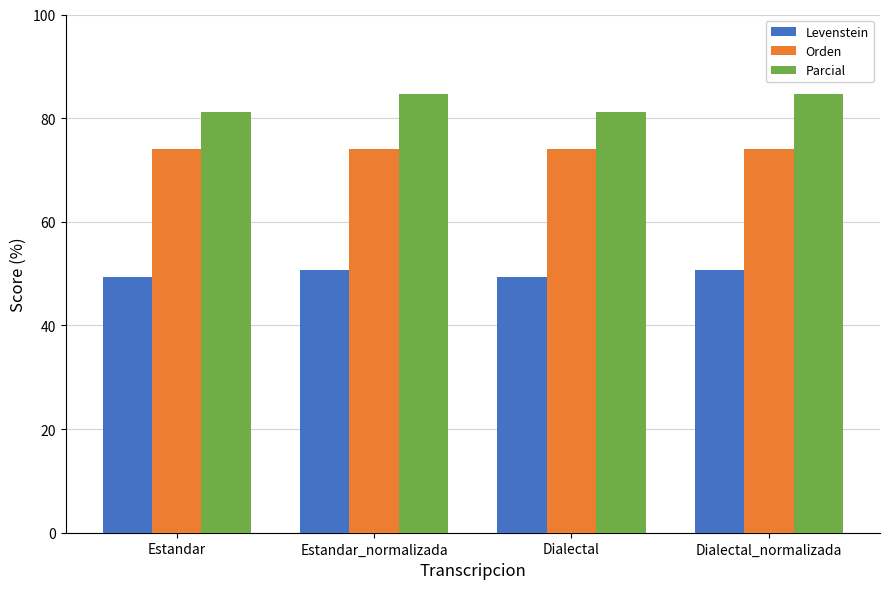

At how many categories does at least one series exceed 59?

4